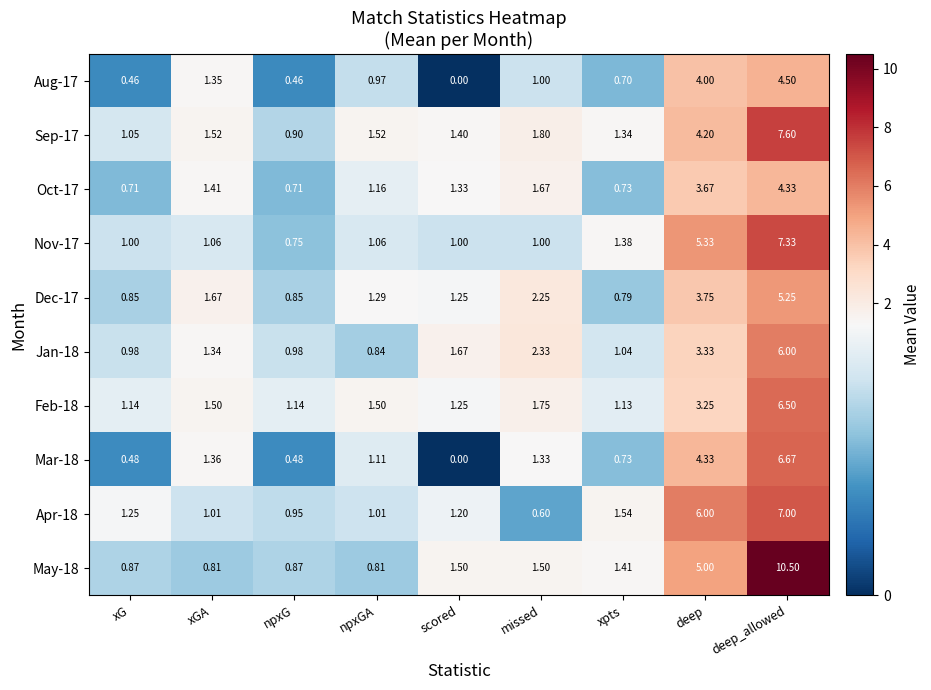

At which category is the sum across all series the highest?

deep_allowed